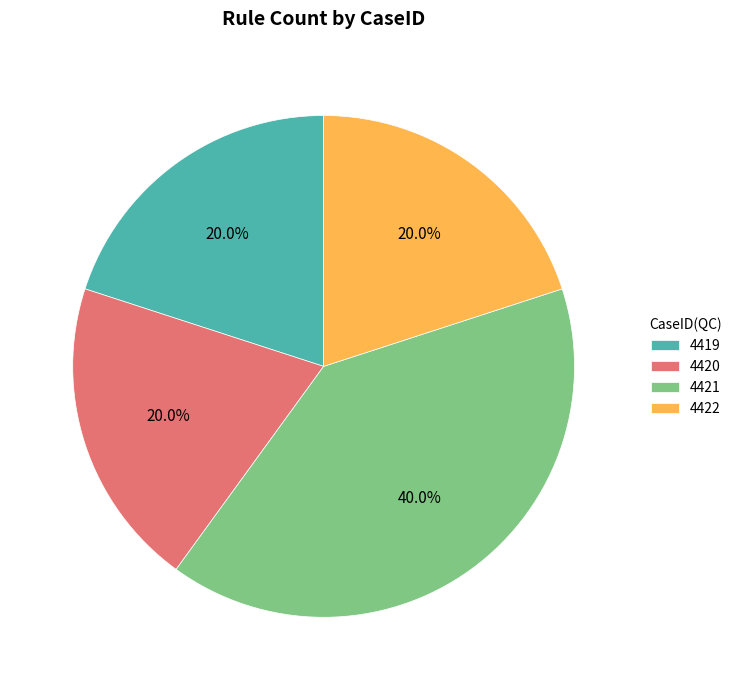

Is it true that 4421 is 40% of the pie?

True